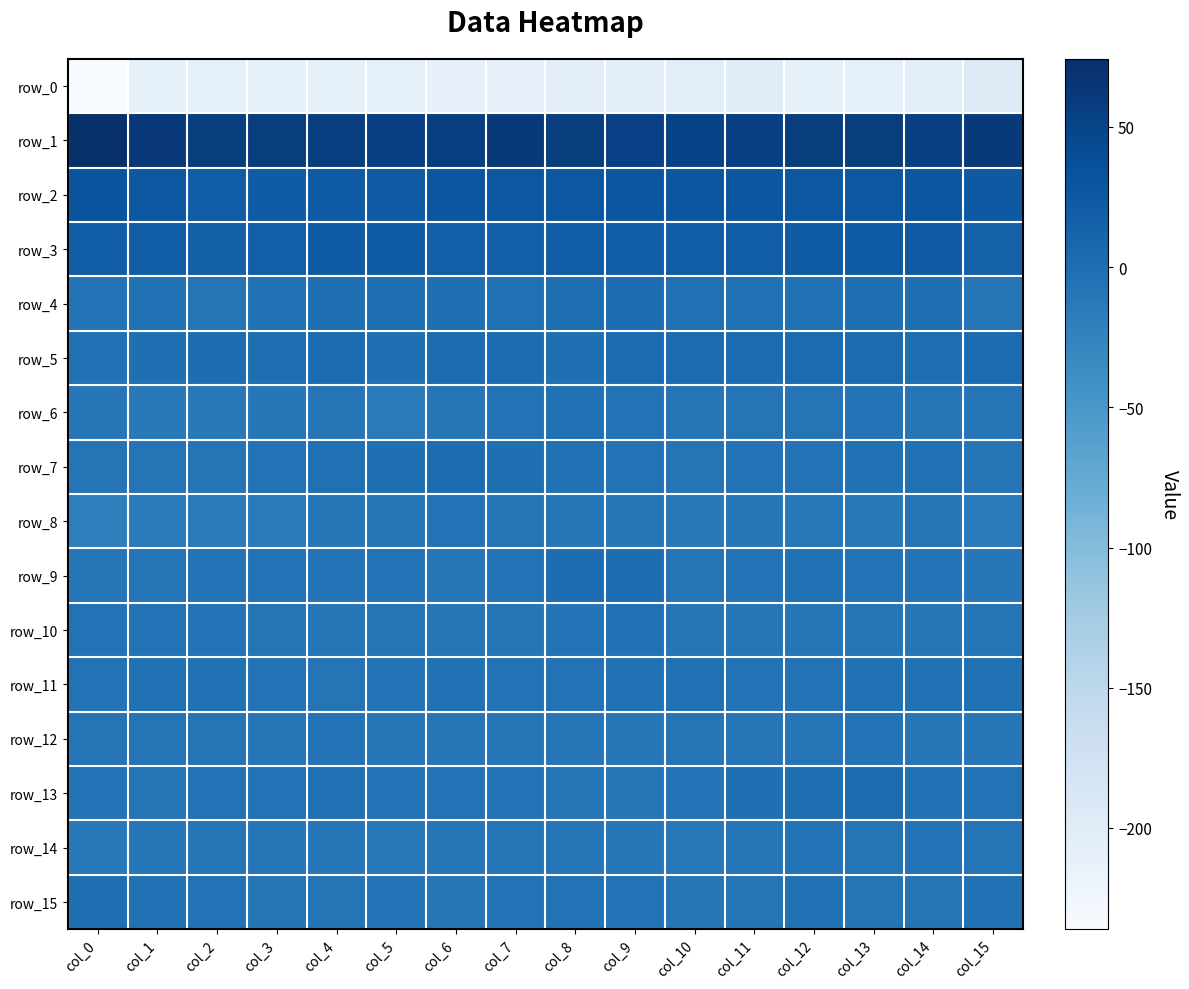

What is the greatest value displayed?

74.3